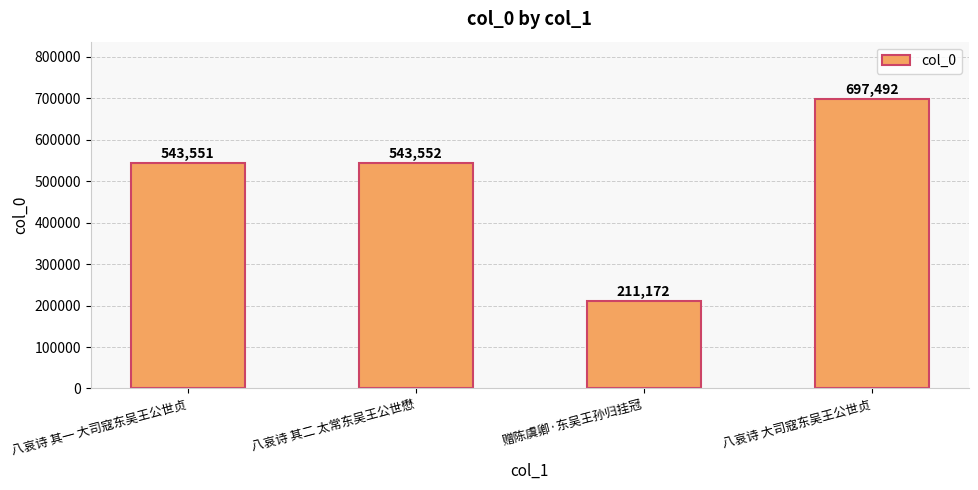

Approximately how many times larger is the value at 八哀诗 大司寇东吴王公世贞 compared to 八哀诗 其一 大司寇东吴王公世贞?

1.3